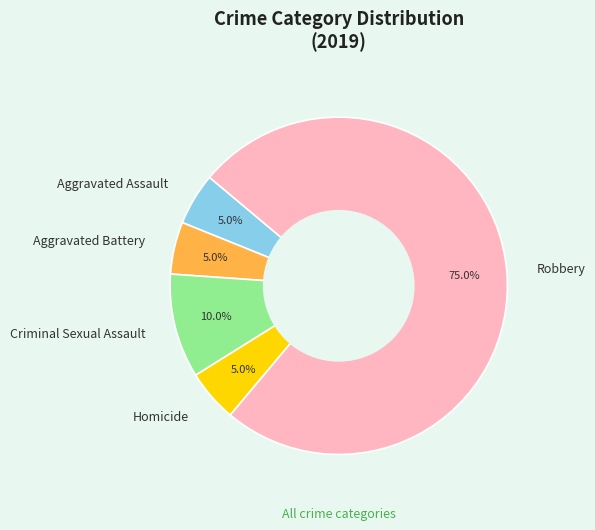

What is the largest slice in the pie chart?

Robbery